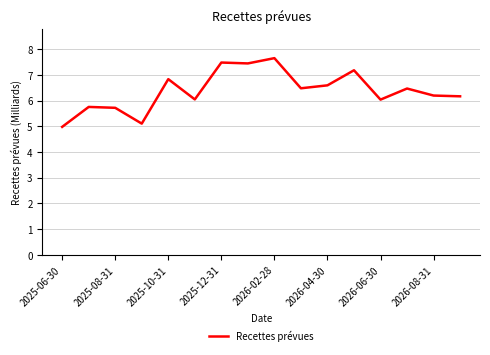

What is the minimum value shown in the chart?

5.0